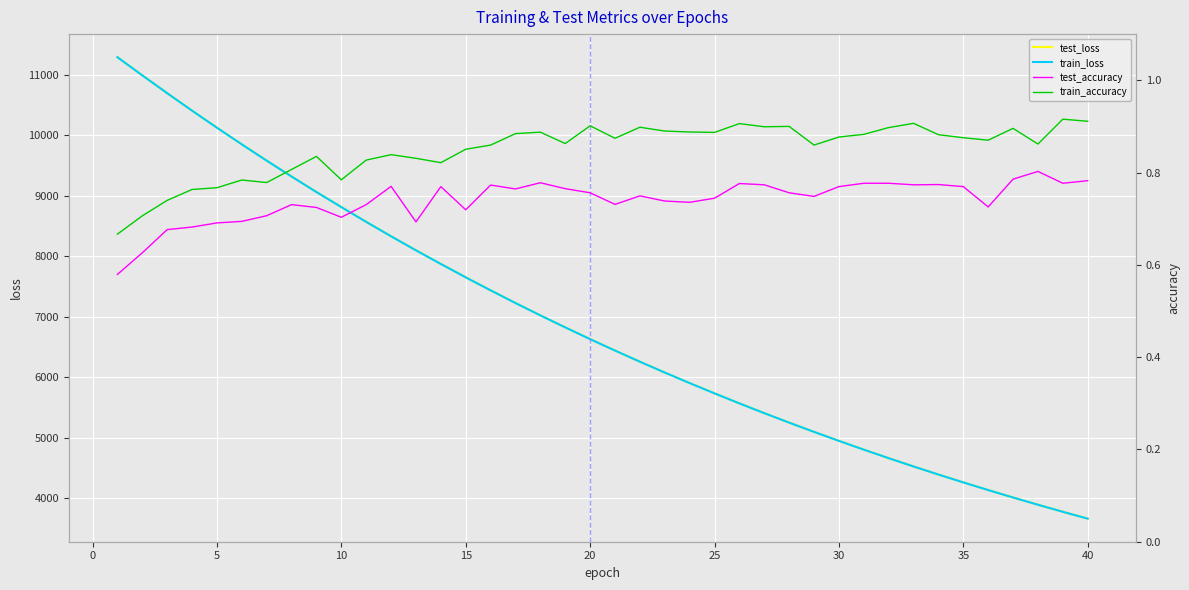

True or false: train_loss has more than 1 interior local peaks.

False